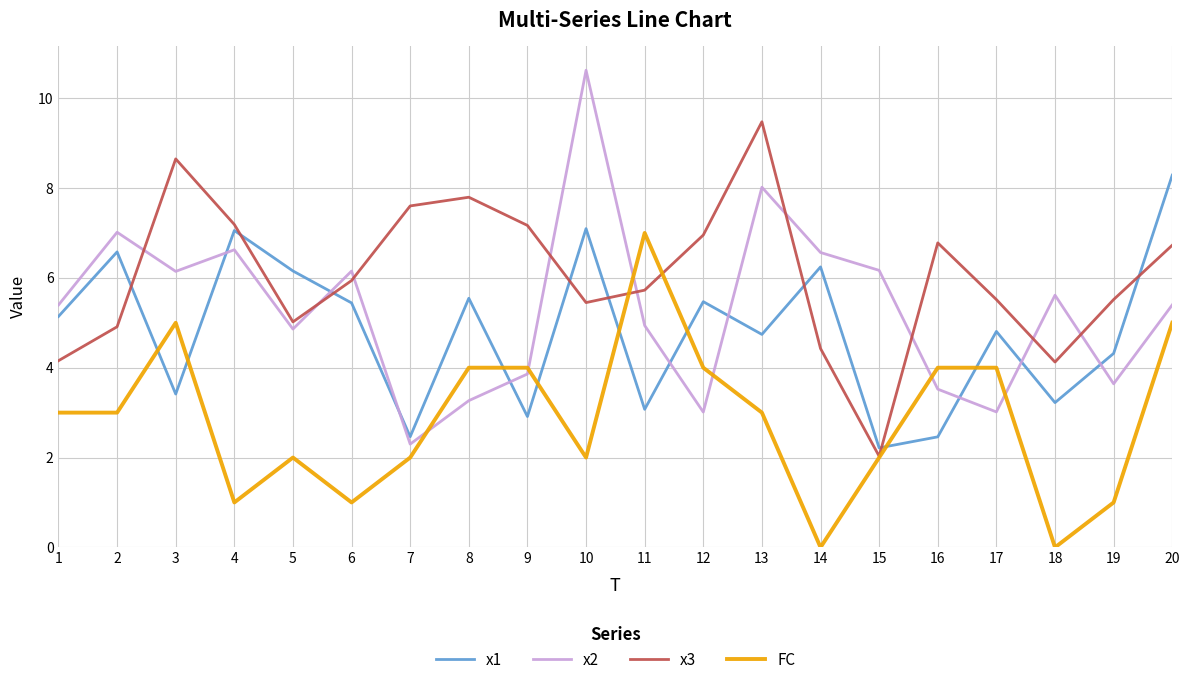

Between 6 and 18, which series saw the biggest shift?

x1